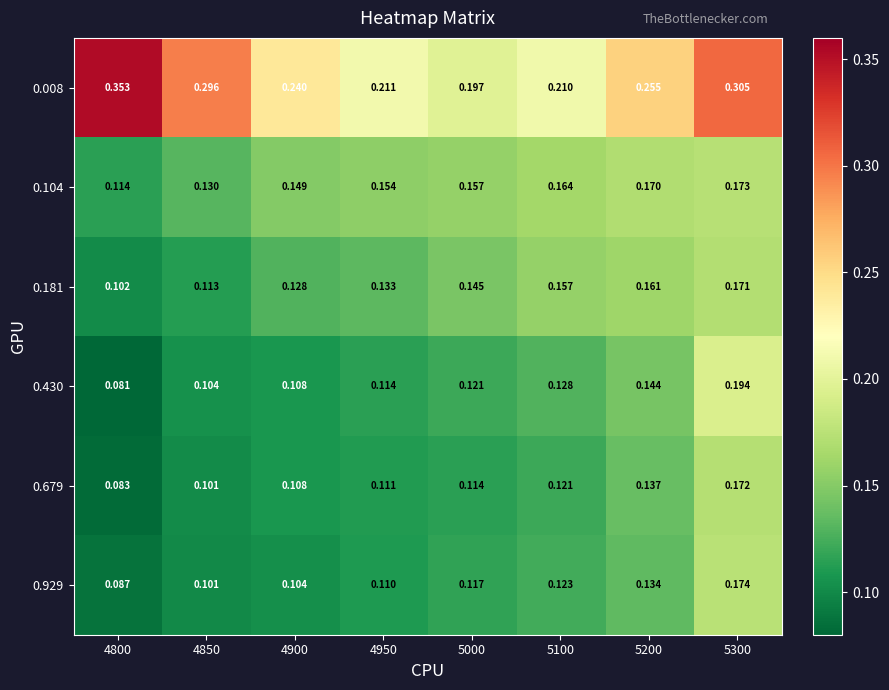

Which label corresponds to the smallest value in the chart?

4800